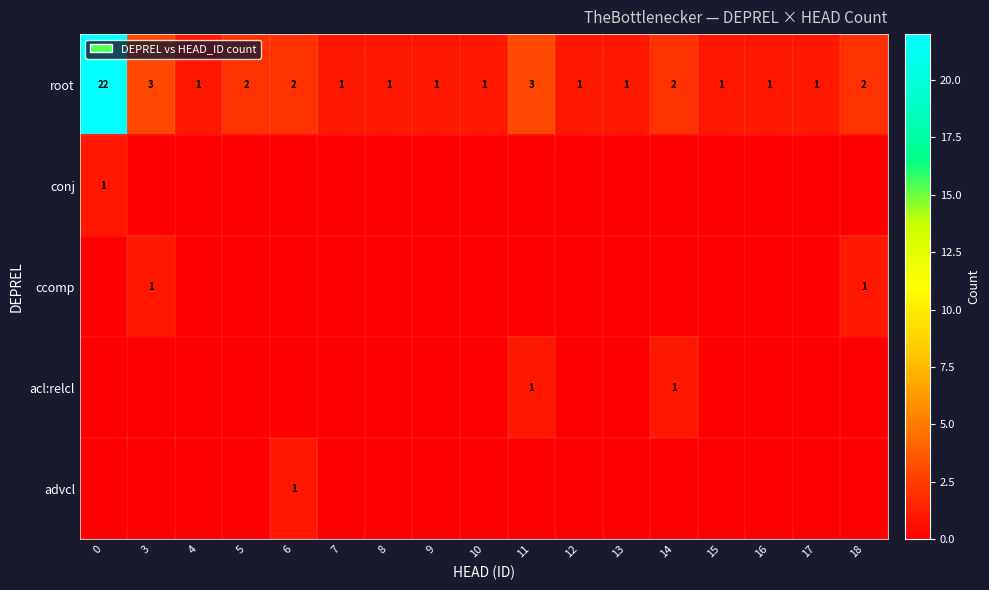

How many series are shown in this chart?

5